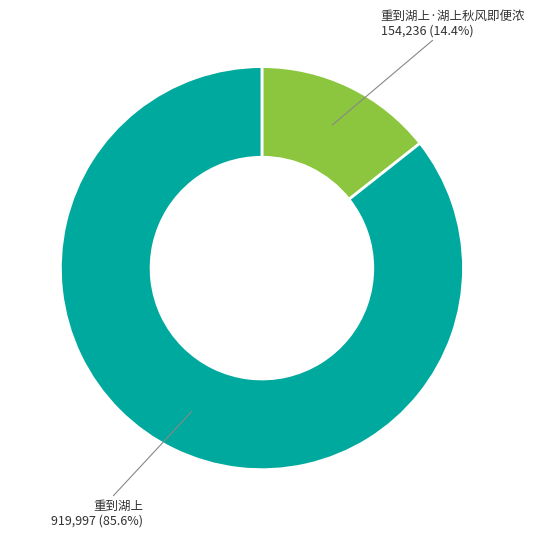

Does any single category account for the majority?

Yes